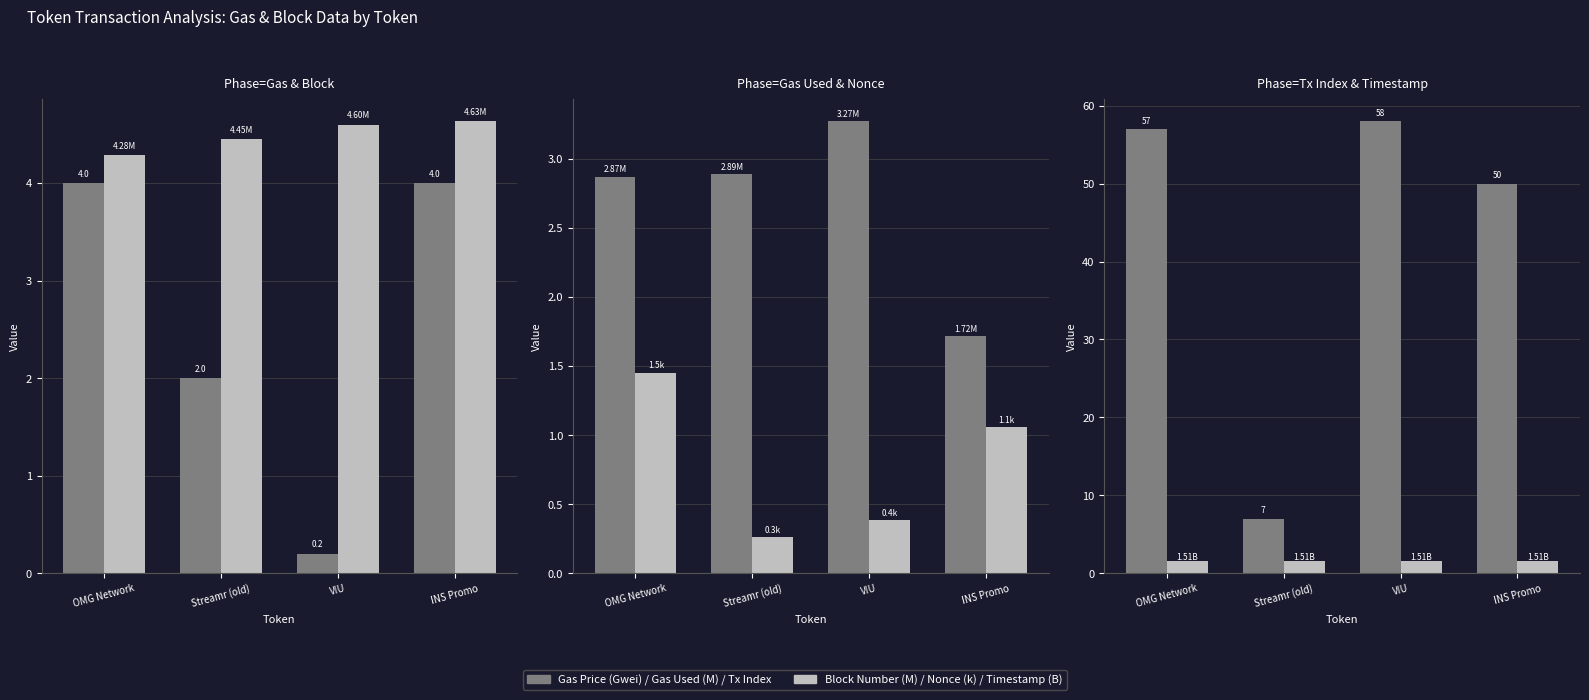

At which label does Gas Used (M) reach its peak?

VIU